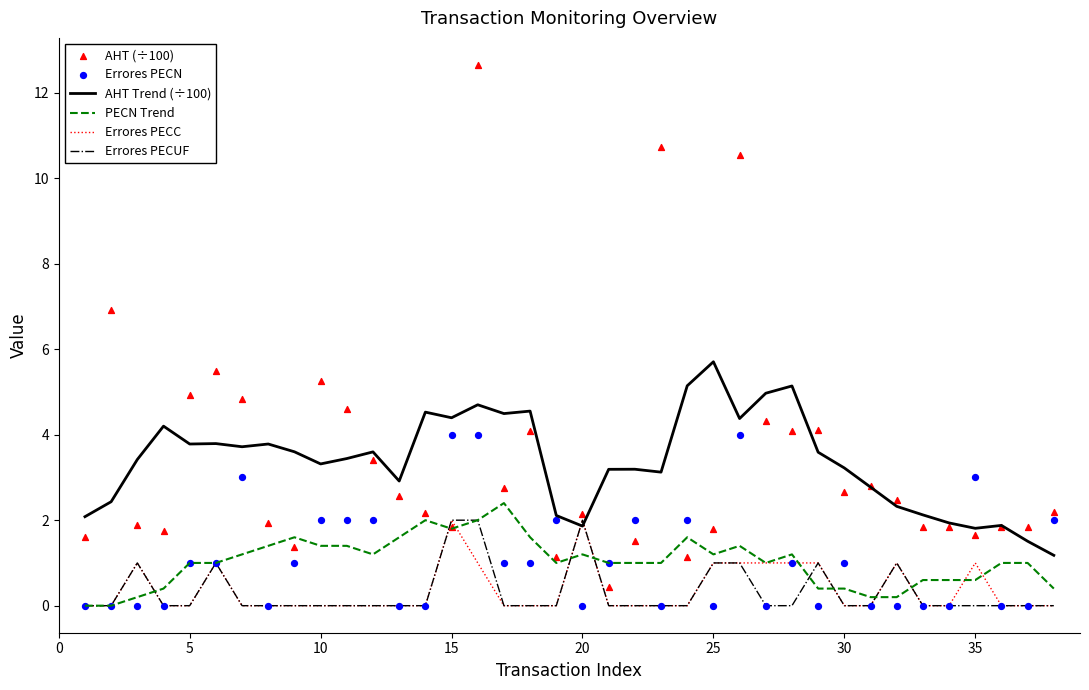

At which label does AHT Trend (÷100) reach its peak?

25